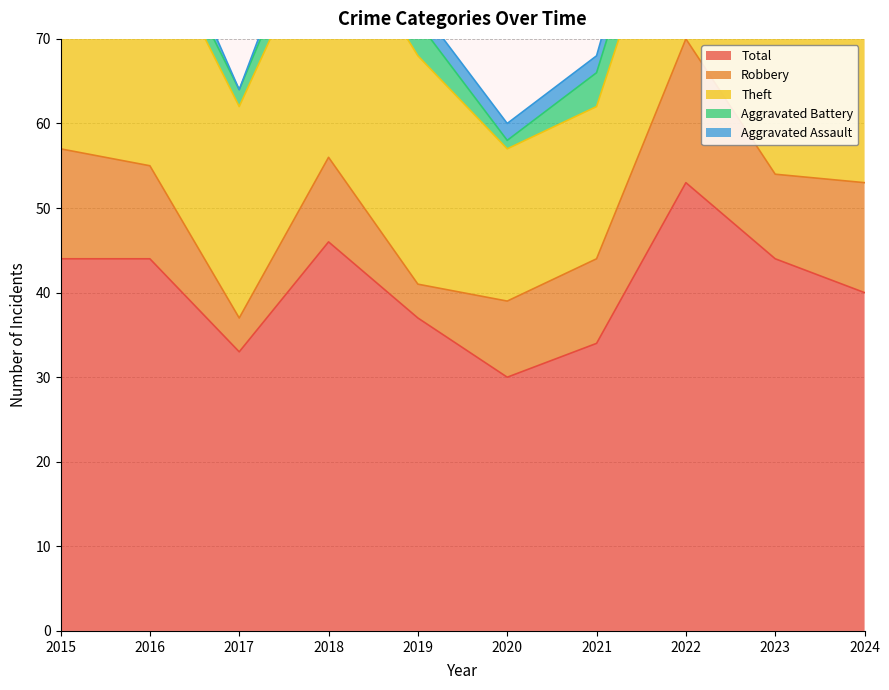

In Total, how many points are lower than both neighbors (excluding endpoints)?

2